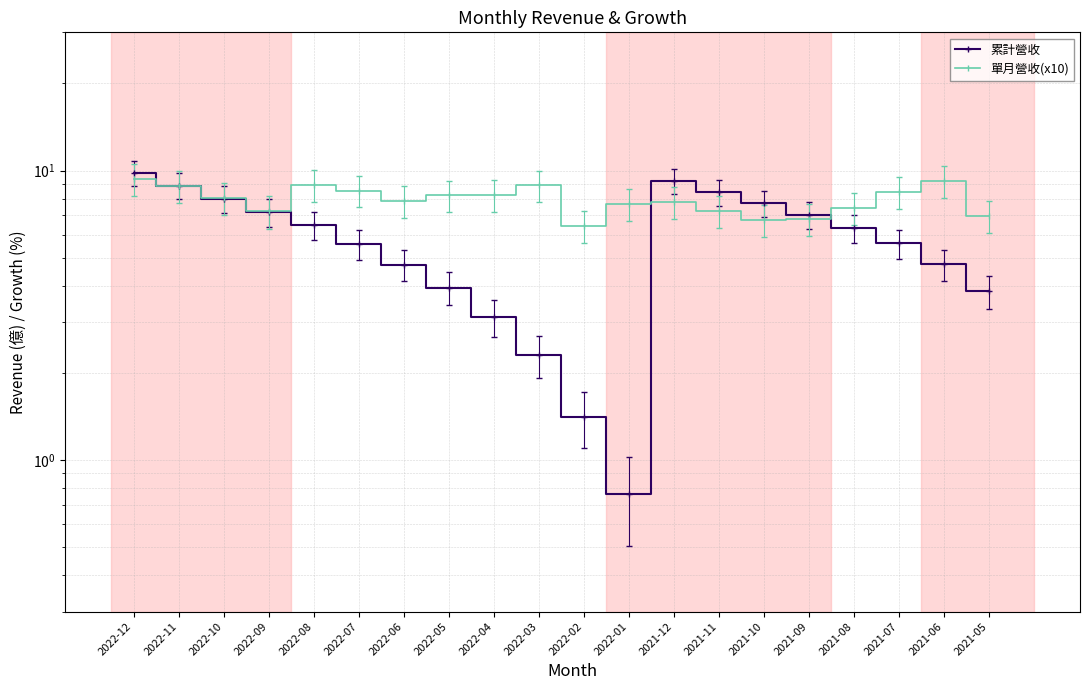

Reading left to right, list all the values displayed in this chart.

累計營收: 9.8	8.9	8.0	7.2	6.5	5.6	4.7	3.9	3.1	2.3	1.4	0.8	9.2	8.4	7.7	7.0	6.3	5.6	4.8	3.8
單月營收(x10): 9.3	8.8	8.0	7.2	8.9	8.5	7.8	8.2	8.2	8.9	6.4	7.7	7.8	7.3	6.8	6.8	7.4	8.4	9.2	6.9